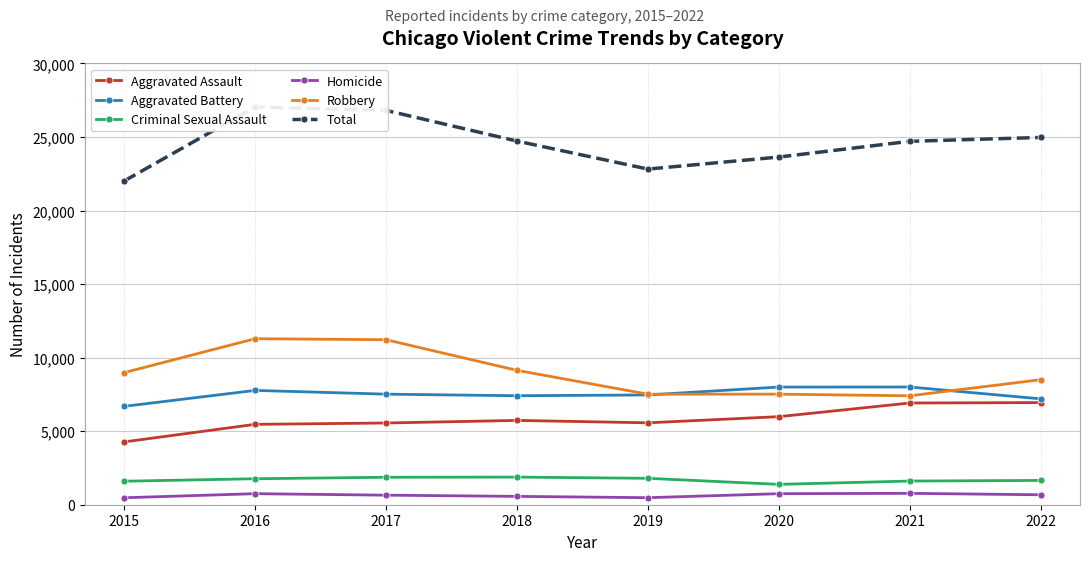

Is it true that Homicide equals 750 at 2020?

True